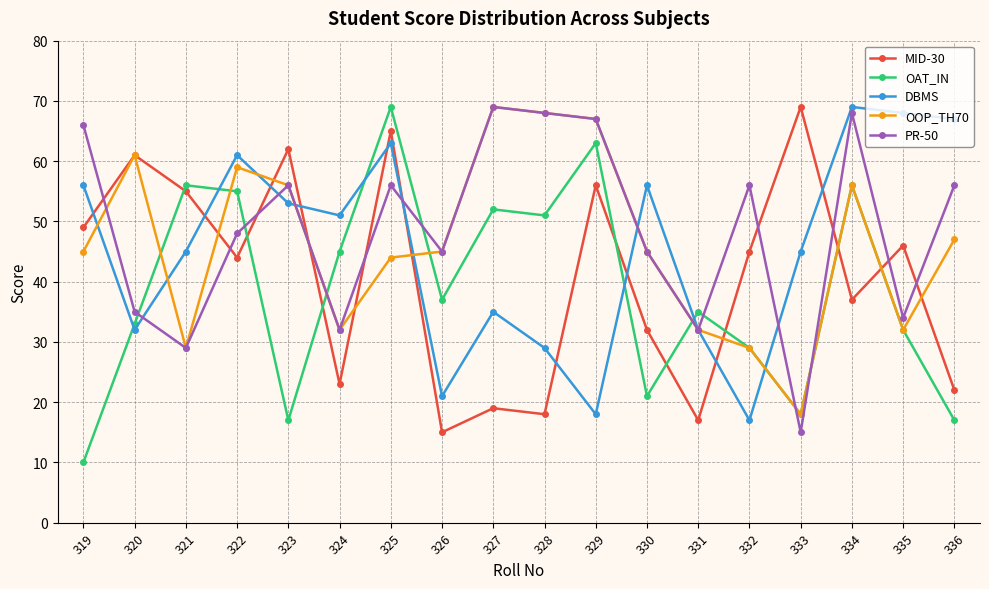

At 336, list the series in order from smallest to largest.

OAT_IN, MID-30, OOP_TH70, PR-50, DBMS